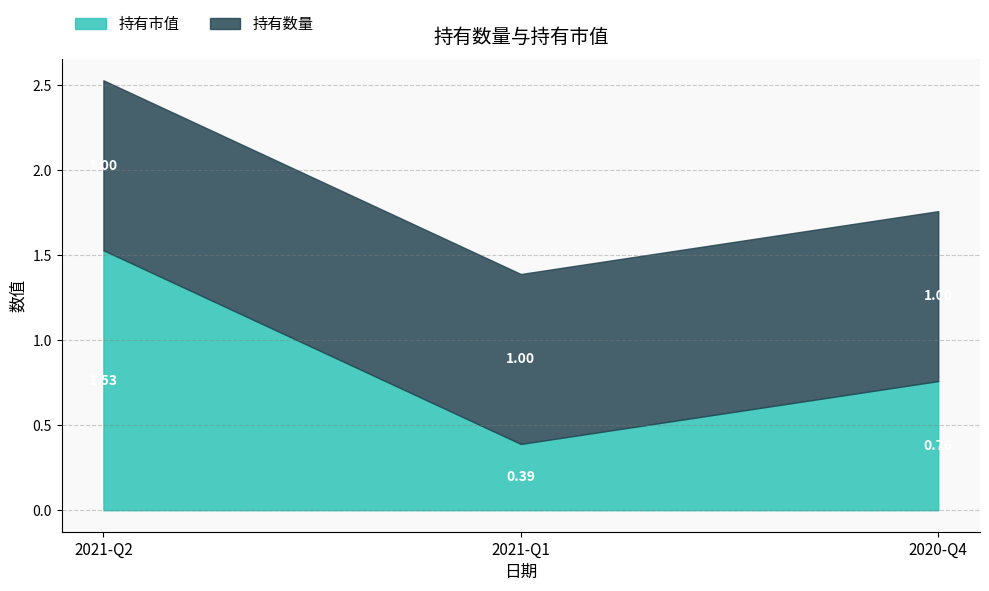

What is the minimum value for 持有数量?

1.0